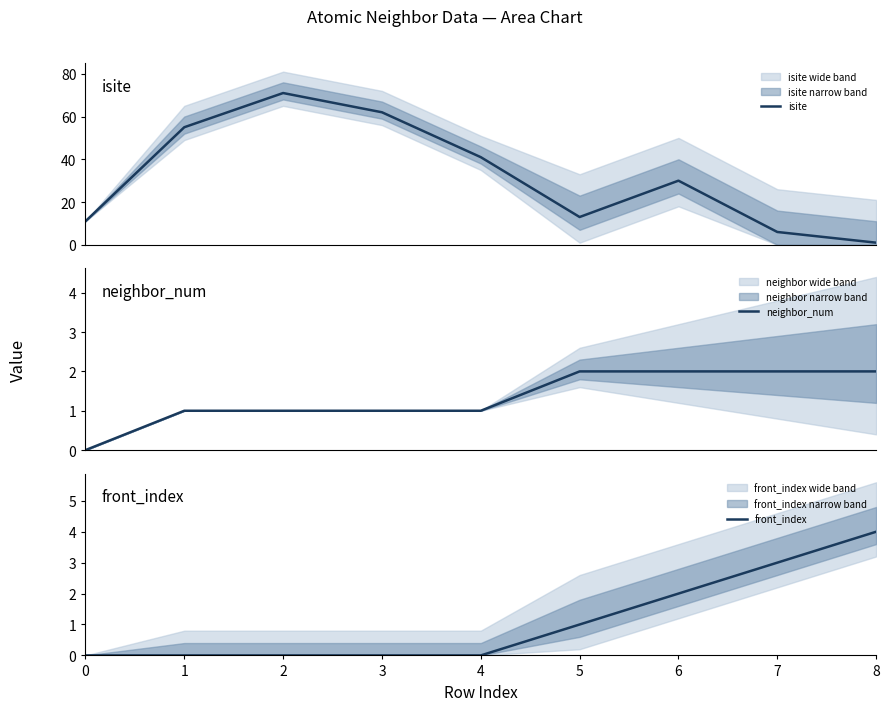

Rank the series at 3 from highest to lowest value.

isite, neighbor_num, front_index